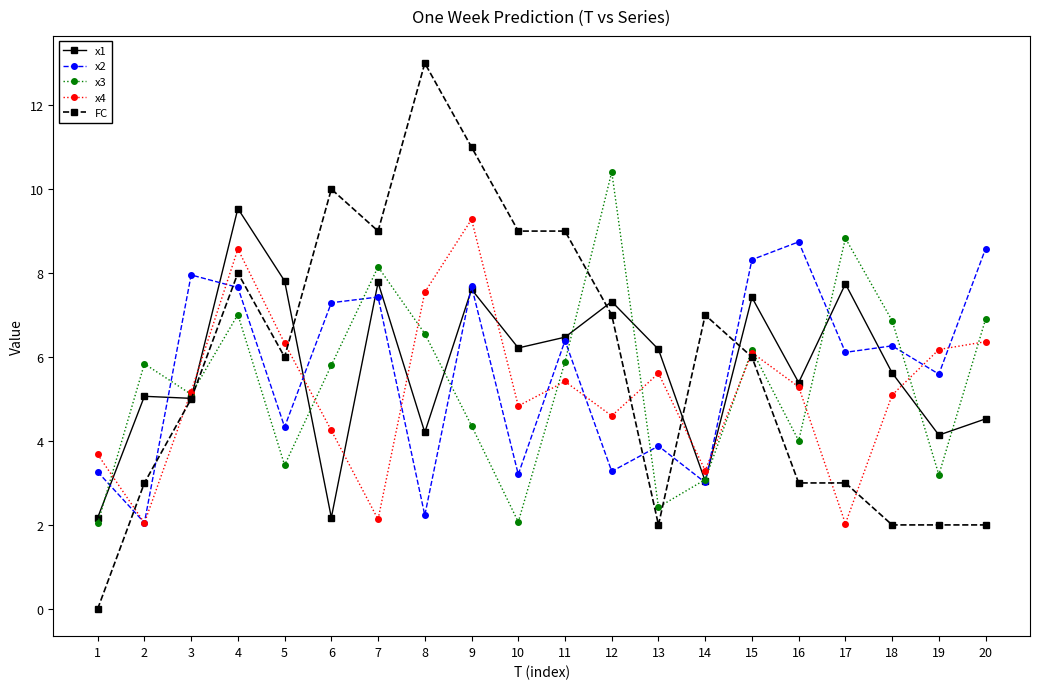

Which series has the widest spread of values?

FC